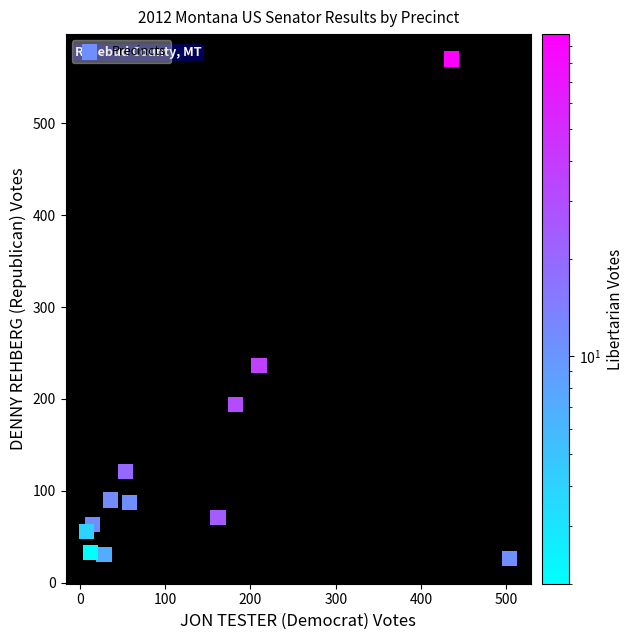

What is the range of Y values (max minus min)?

544